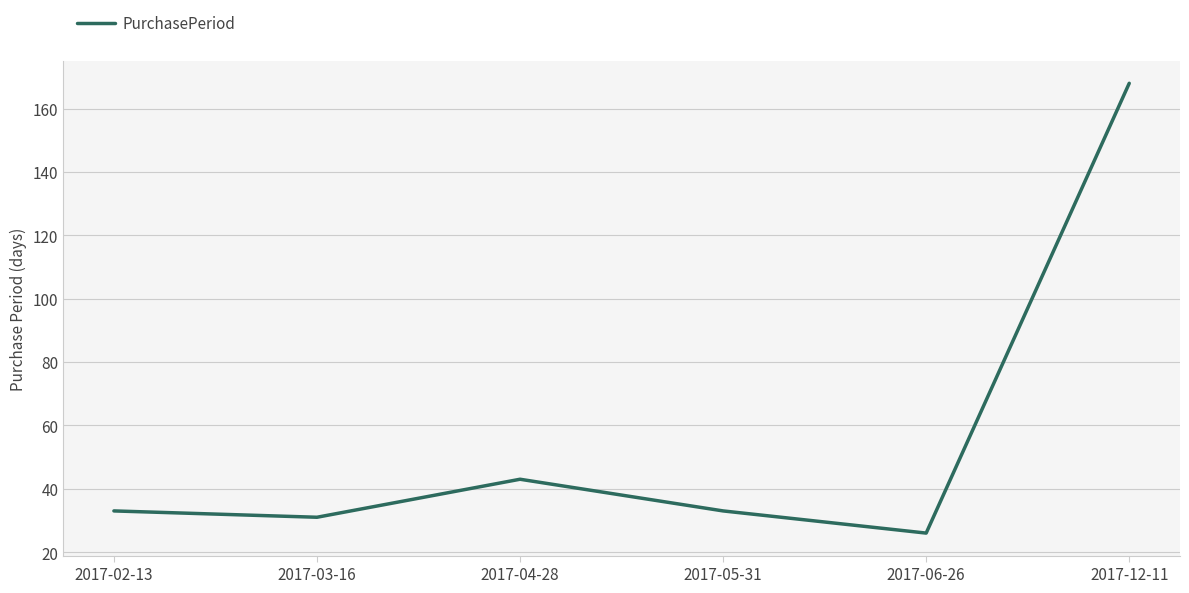

True or false: there are more than 0 points higher than both neighbors.

True